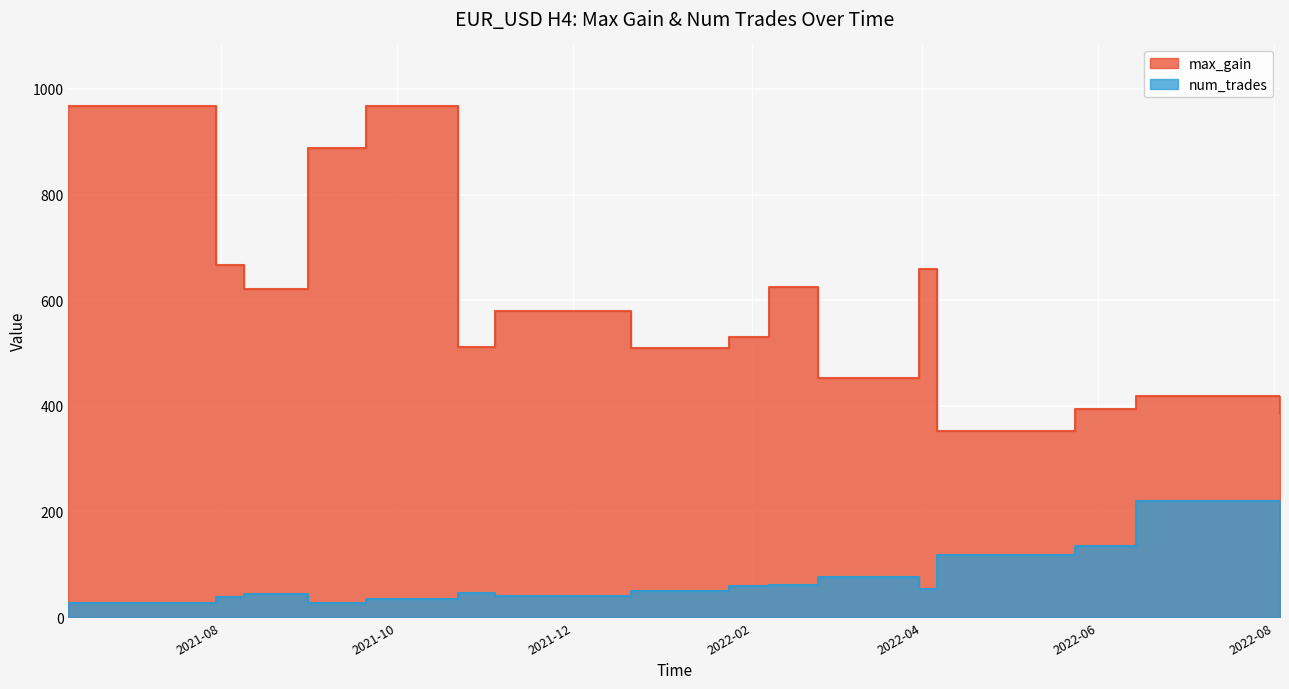

What is the value of the num_trades point at the 9th from the left?

58